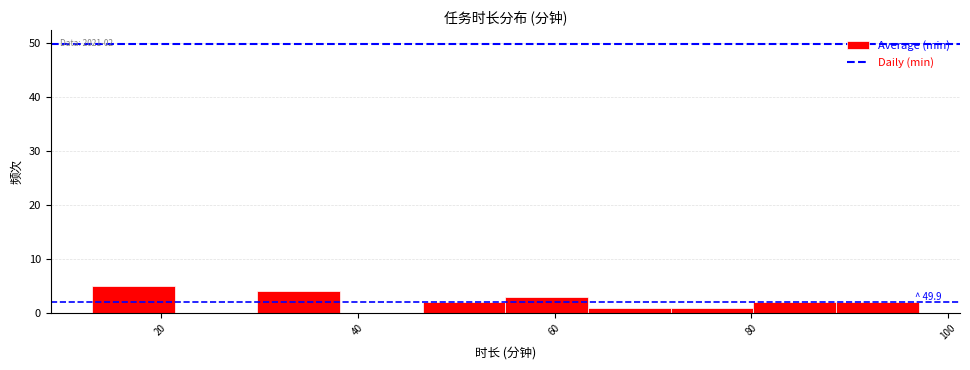

Over which range of the x-axis is the bar tallest?

13.0 to 21.4